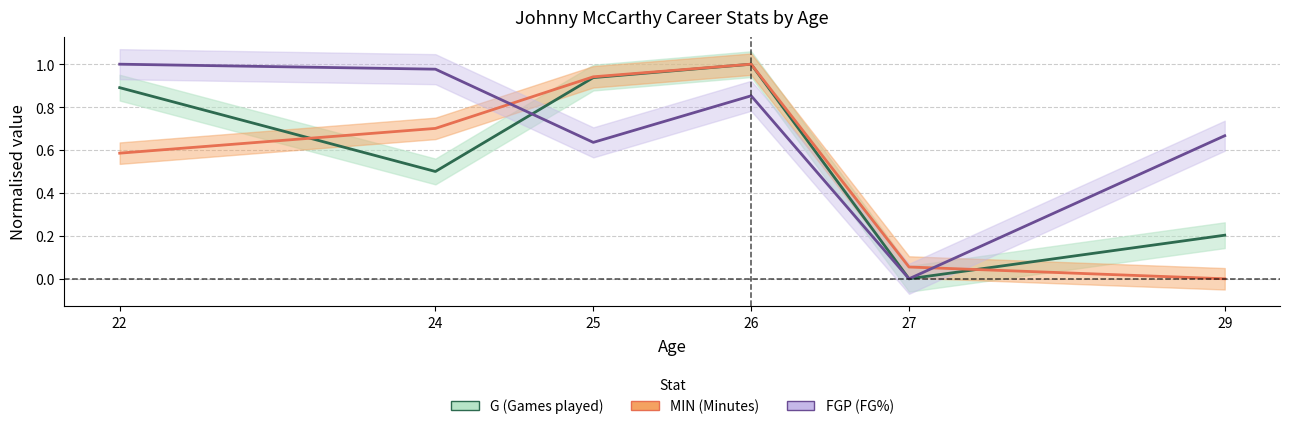

How many categories are shown in the chart?

6